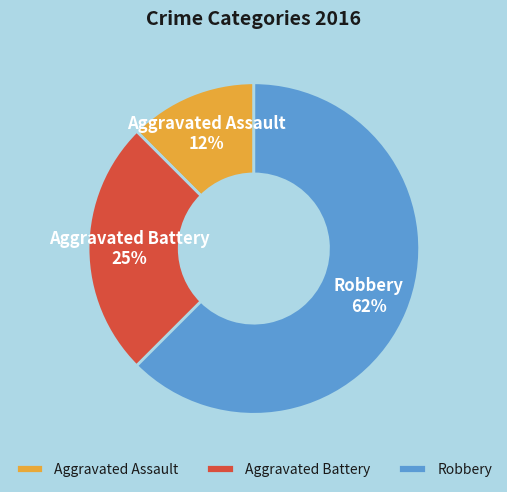

Is it true that Aggravated Assault is 12% of the pie?

True